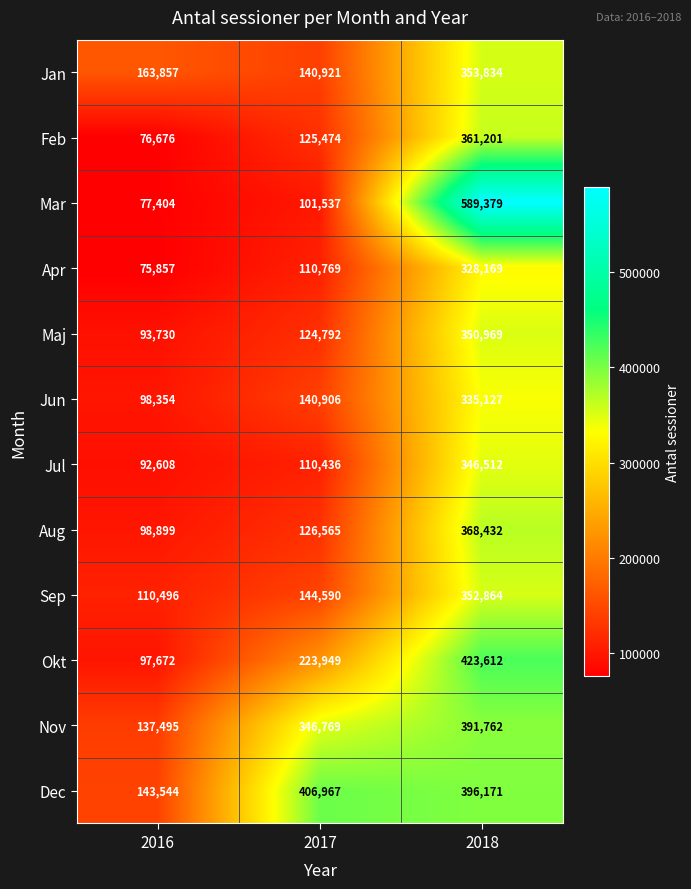

Rank the series by their maximum value, from highest to lowest.

Mar, Okt, Dec, Nov, Aug, Feb, Jan, Sep, Maj, Jul, Jun, Apr